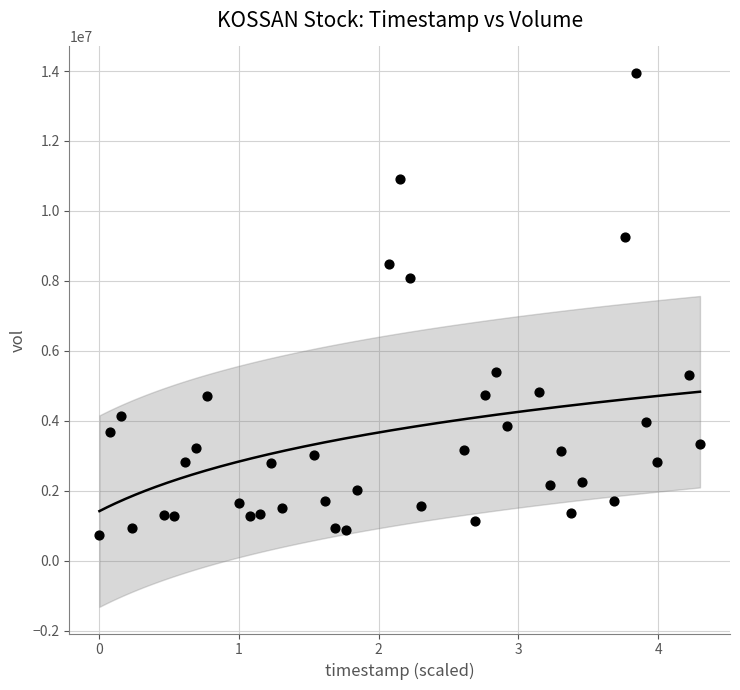

What Y value in the scatter plot is closest to 7342800?

8088000